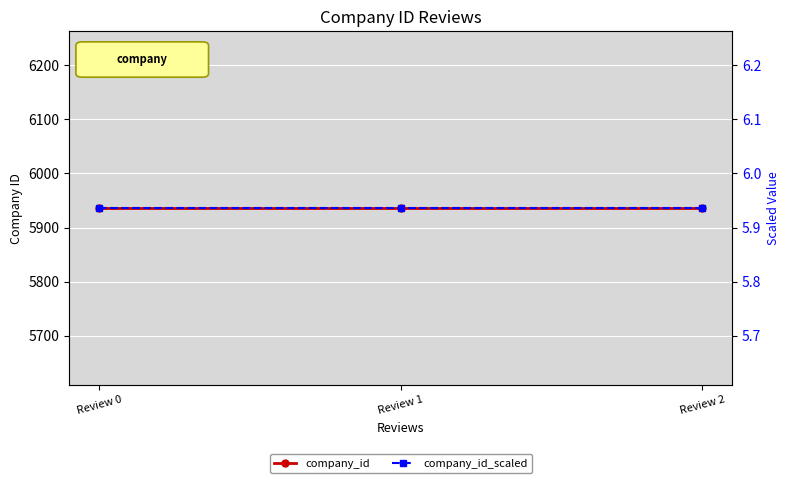

True or false: company_id_scaled has a value of 8.3 at Review 0.

False